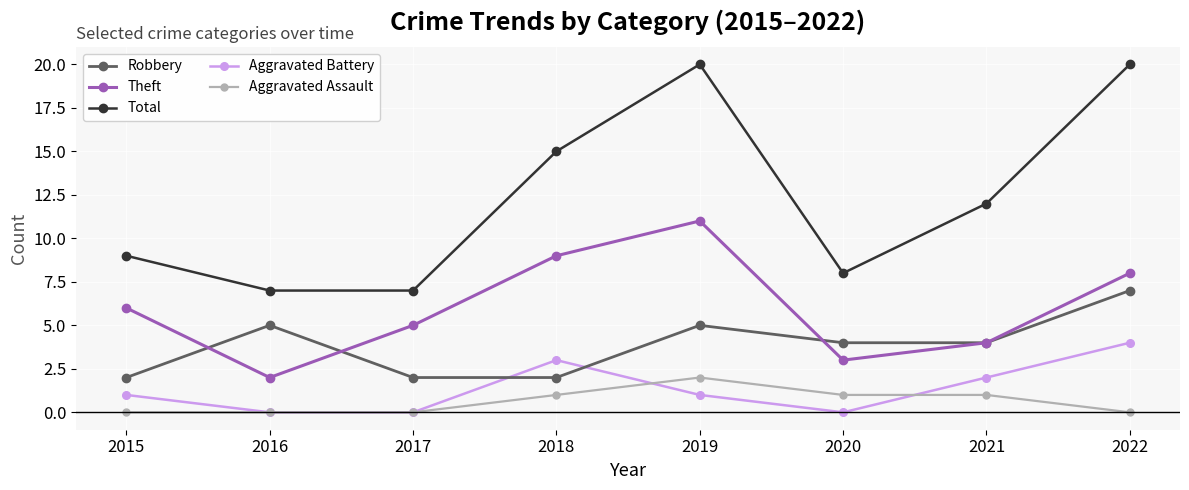

What is the greatest value displayed?

20